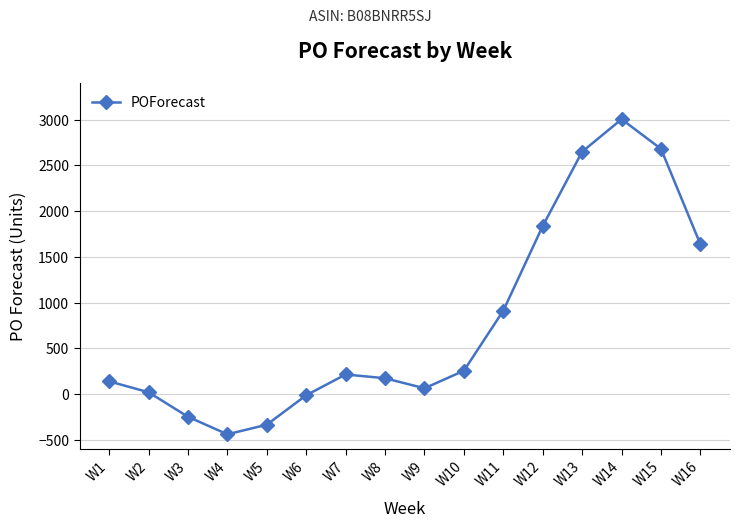

How many distinct data groups are displayed?

1